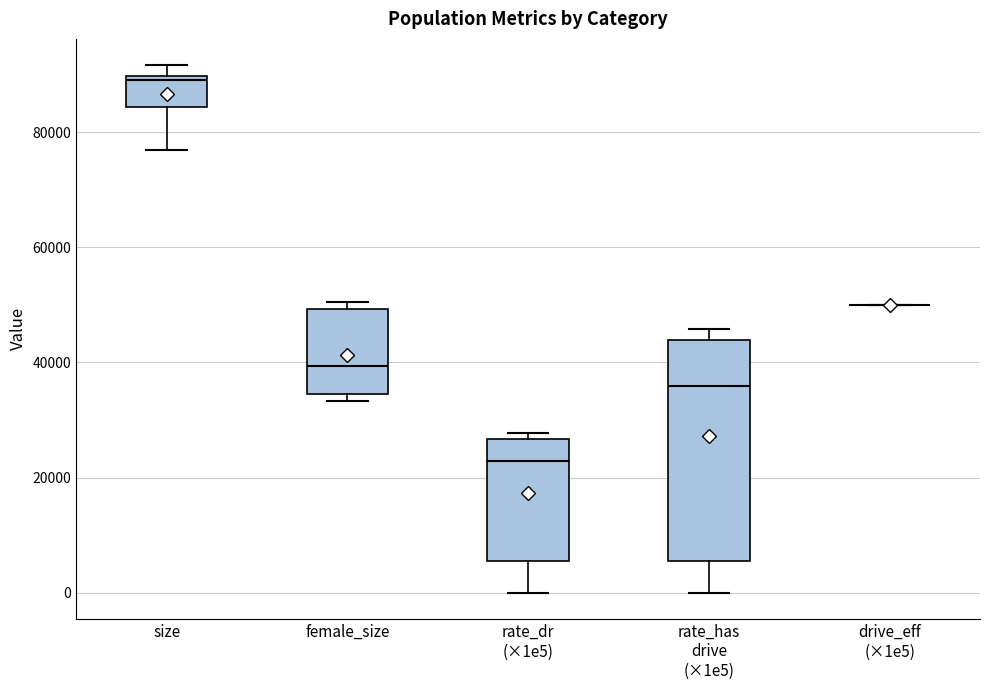

Reading left to right, transcribe this box plot: for each box, give where its median line is, the range the box spans, and where its two whiskers end, as read against the y-axis. The values are not printed on the chart, so give them approximately, as read against the axis.

size: median 90000 (just below the box's upper edge), box 84000 to 90000, whiskers 78000 to 92000
female_size: median 40000, box 34000 to 50000, whiskers 34000 (just below the box's lower edge) to 50000 (just above the box's upper edge)
rate_dr (×1e5): median 22000, box 6000 to 26000, whiskers 0 to 28000
rate_has drive (×1e5): median 36000, box 6000 to 44000, whiskers 0 to 46000
drive_eff (×1e5): box collapsed to a line at 50000, whiskers 50000 to 50000